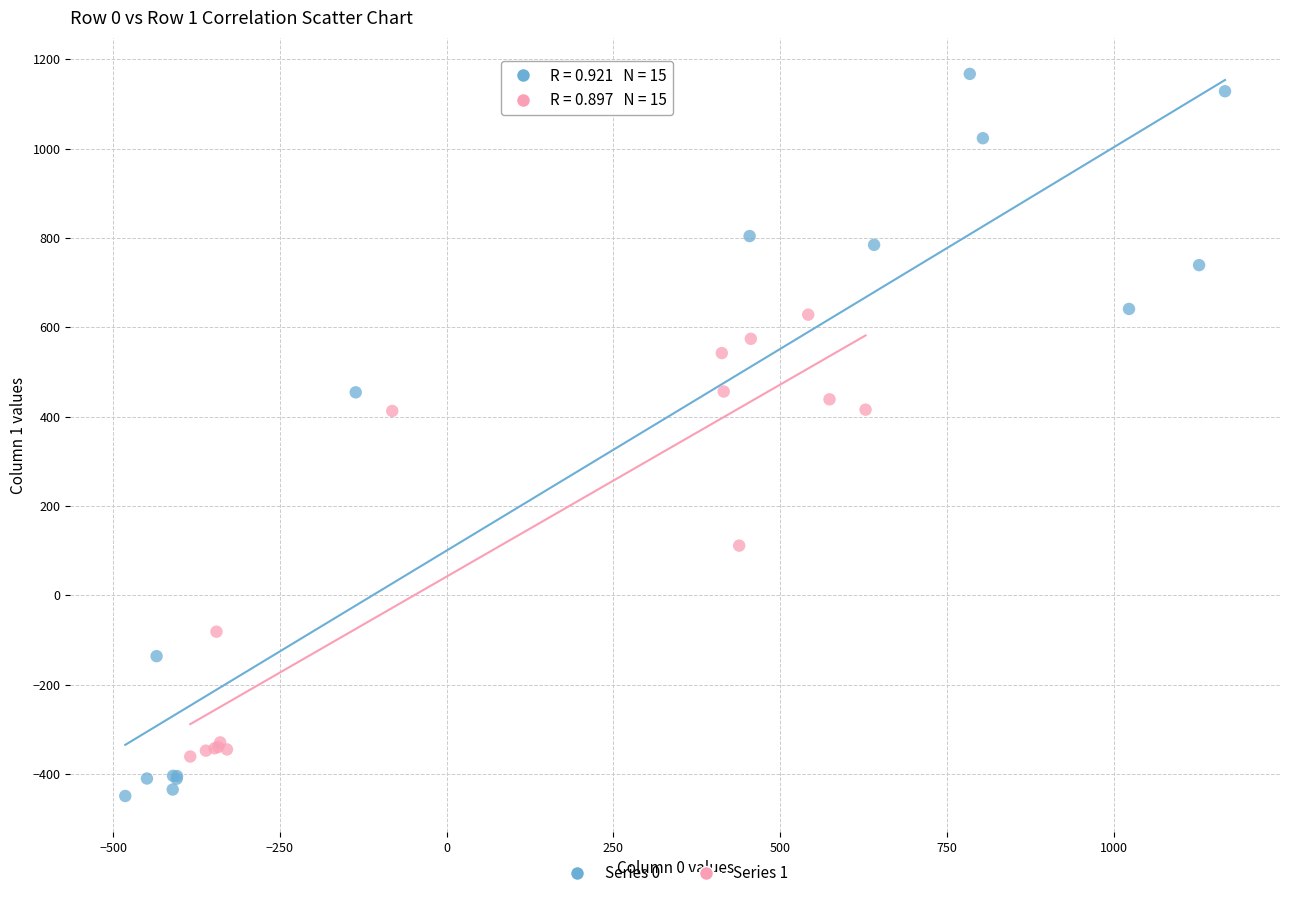

Which series reaches the minimum Y coordinate?

Series 0